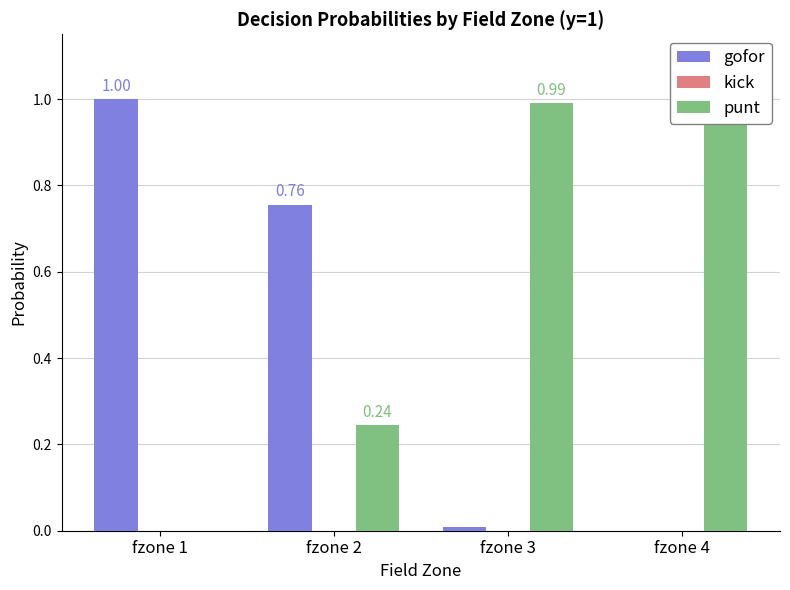

How many bars are there in total?

12